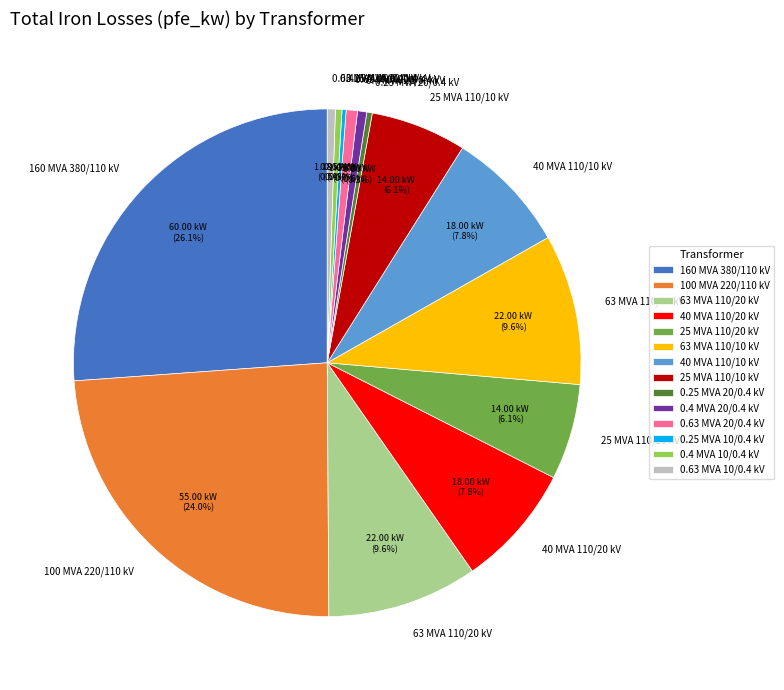

To the nearest percent, what is the average slice percentage?

7%